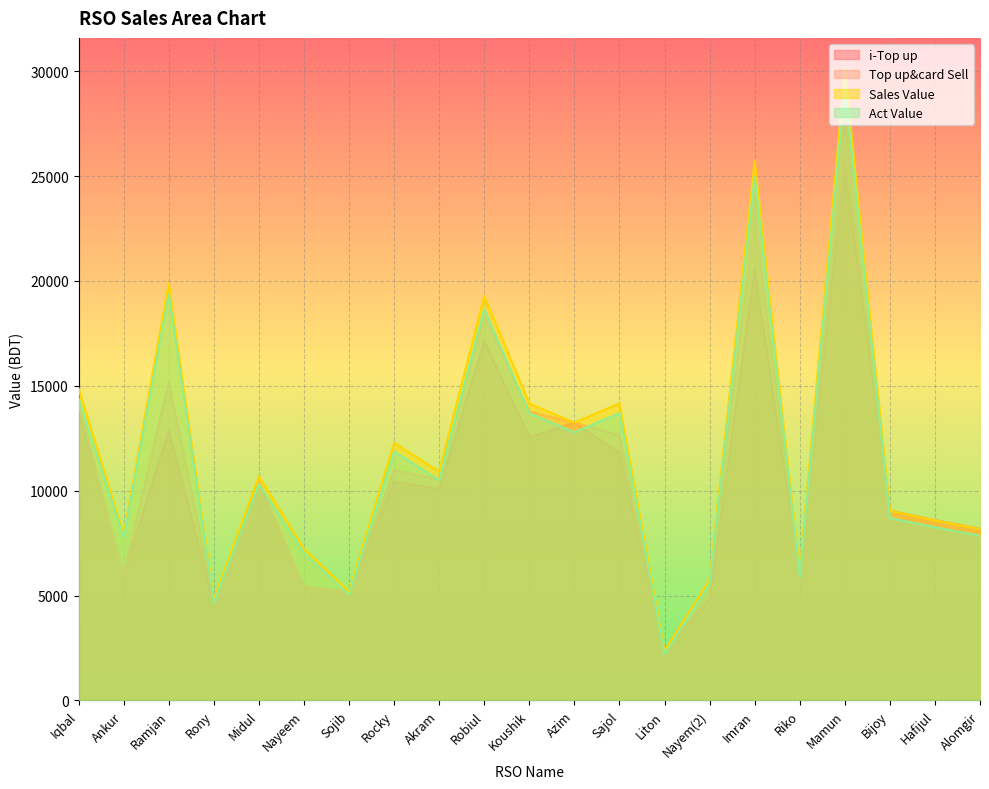

In Sales Value, how many points are higher than both neighbors (excluding endpoints)?

7